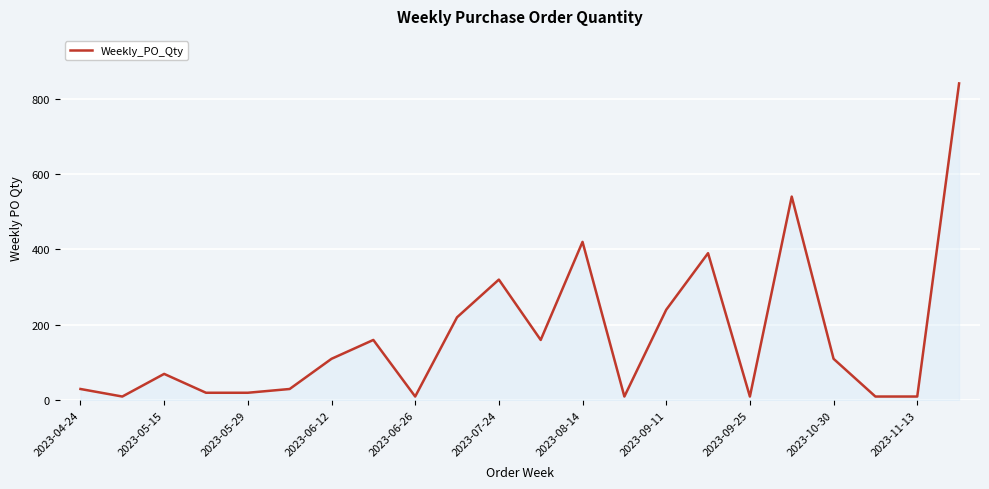

What is the maximum value shown in the chart?

840